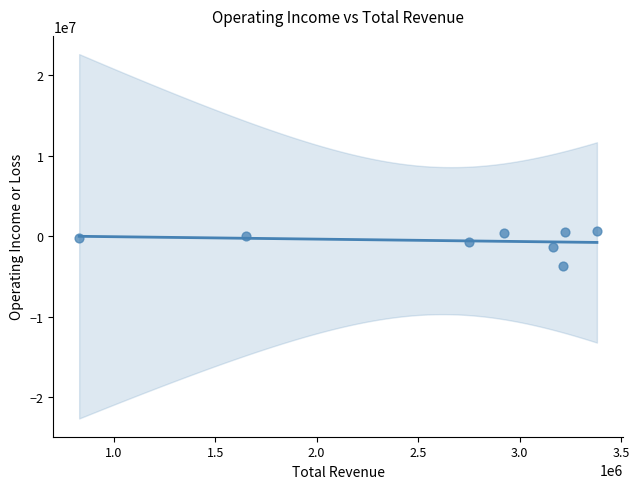

What is the average X value?

2641650